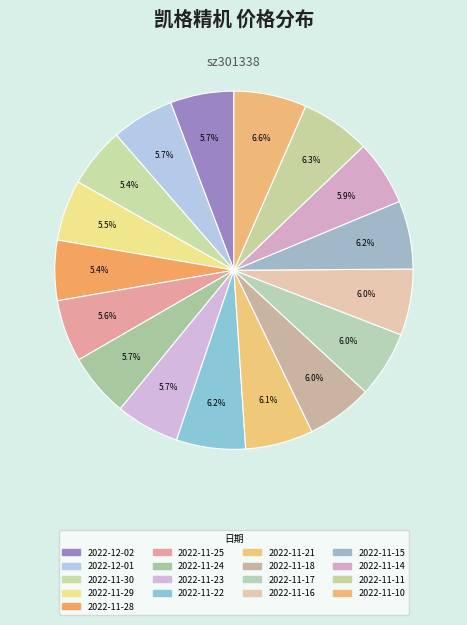

What percentage is the 2022-11-15 slice, to the nearest percent?

6%